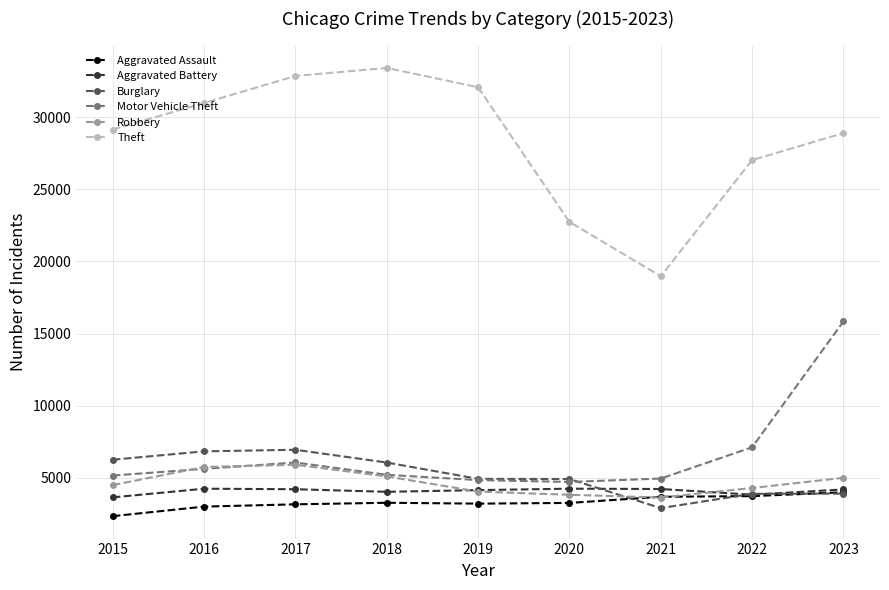

Which series changed the most between 2016 and 2020?

Theft